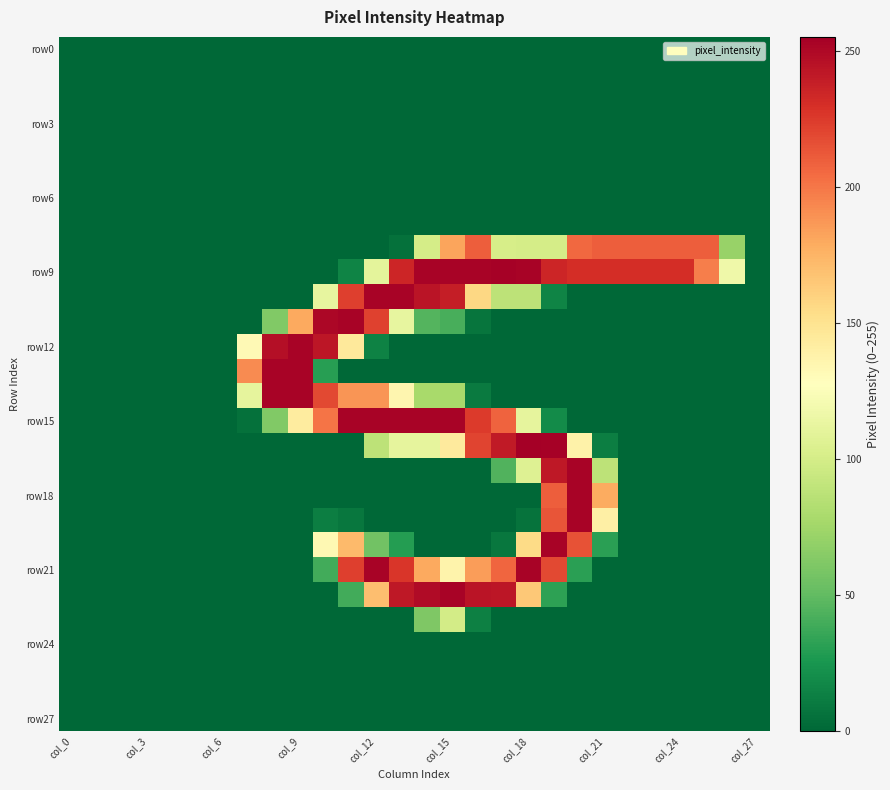

At how many categories does at least one series exceed 113?

20